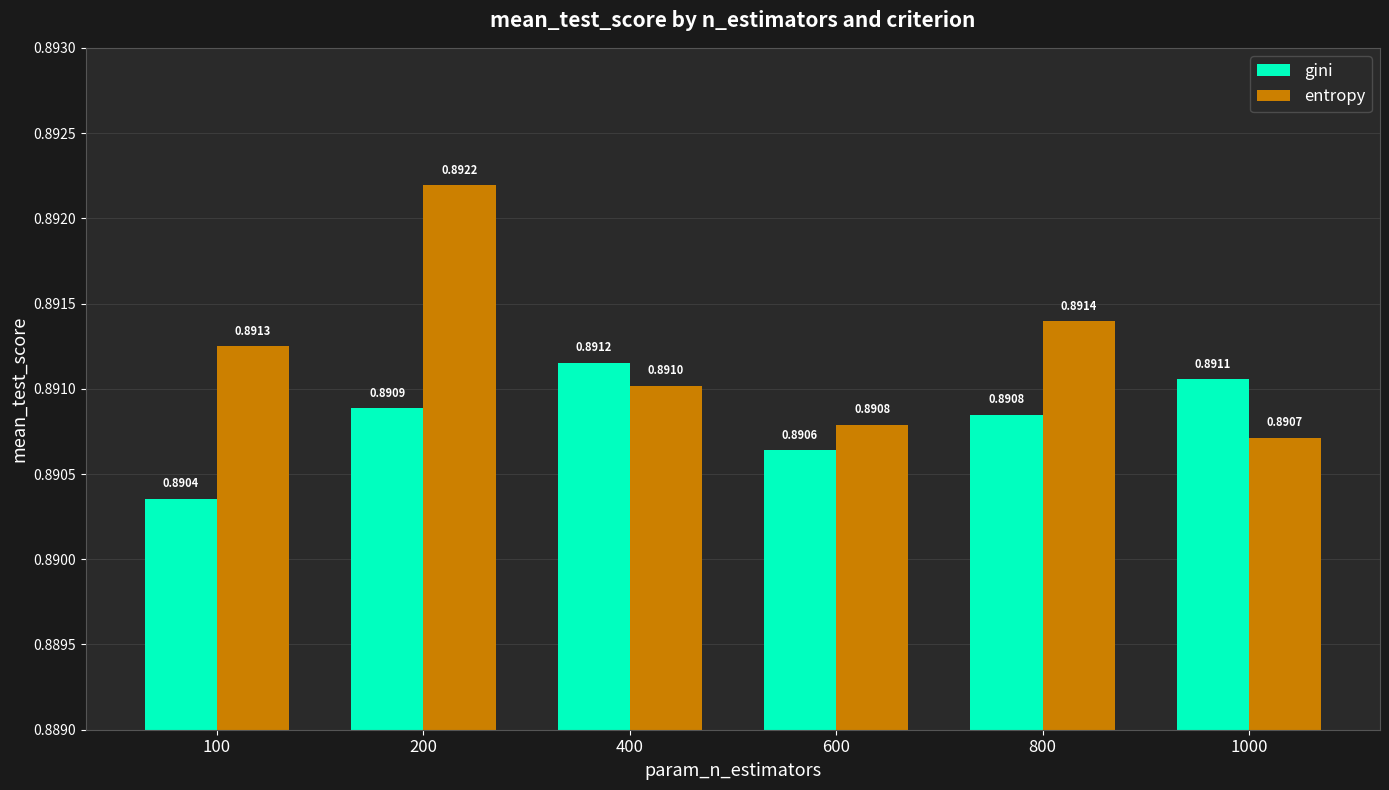

Which category has the lowest value in the gini series?

100